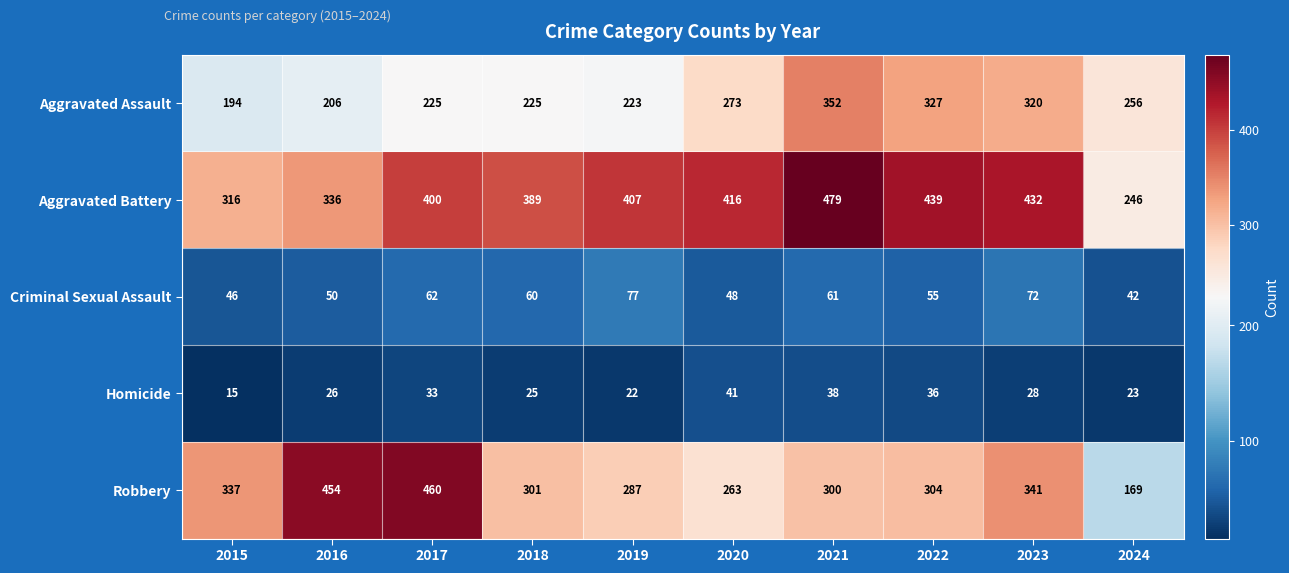

Which category has the highest value across all series?

2021